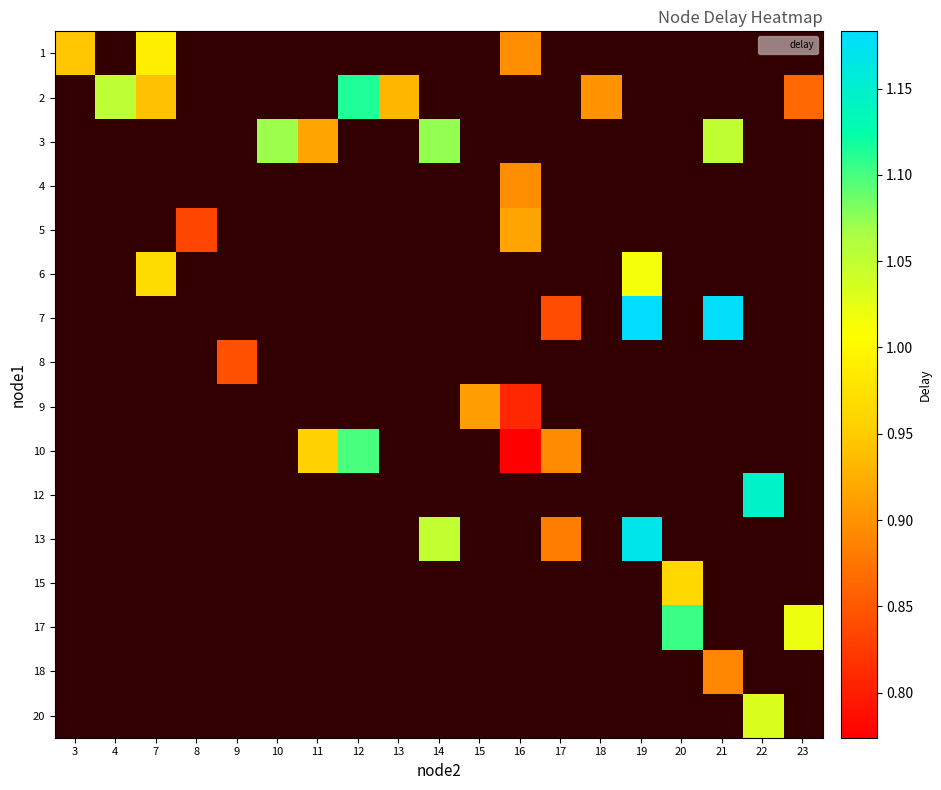

How many data points does each series have?

19